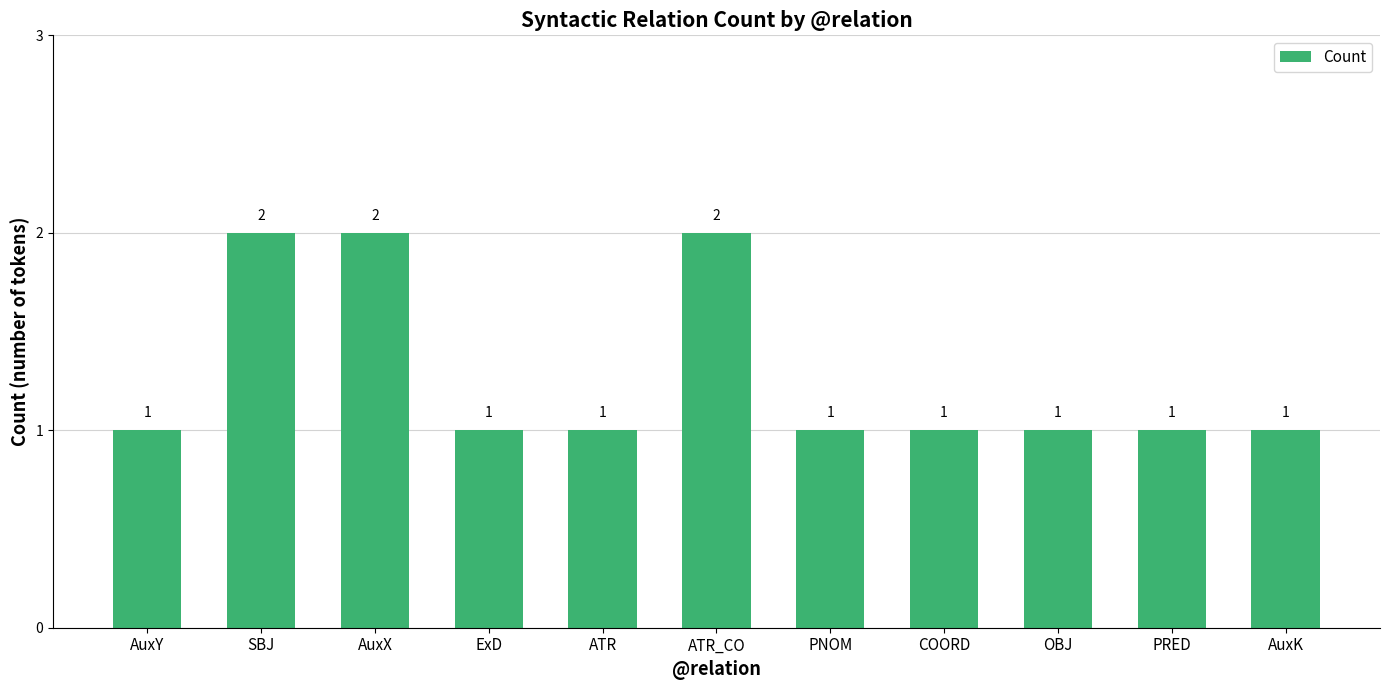

Reading left to right, transcribe all the data shown in this chart.

AuxY=1	SBJ=2	AuxX=2	ExD=1	ATR=1	ATR_CO=2	PNOM=1	COORD=1	OBJ=1	PRED=1	AuxK=1